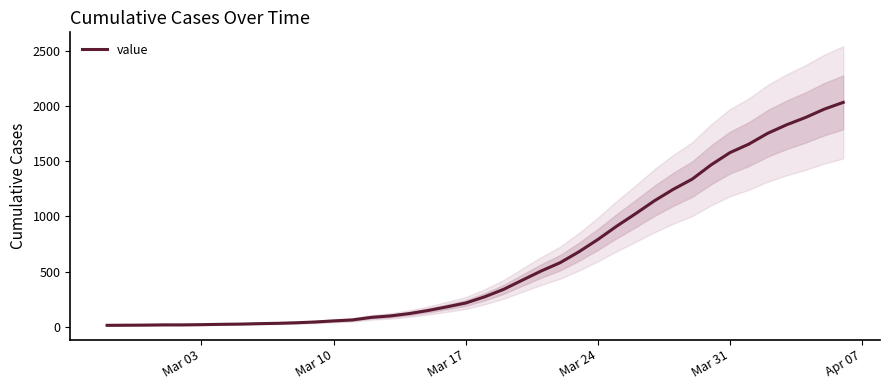

What is the maximum value for value?

2032